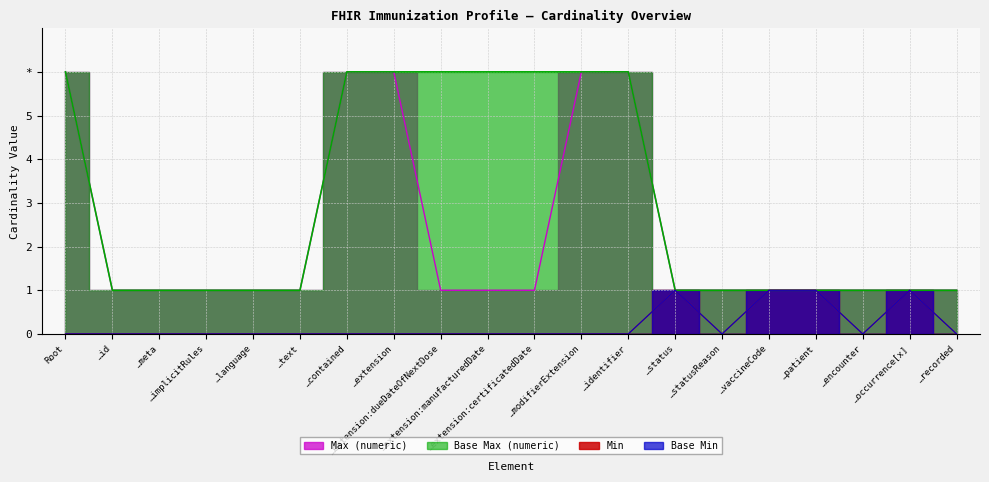

What are all the series names shown in the legend?

Min, Base Min, Max (numeric), Base Max (numeric)